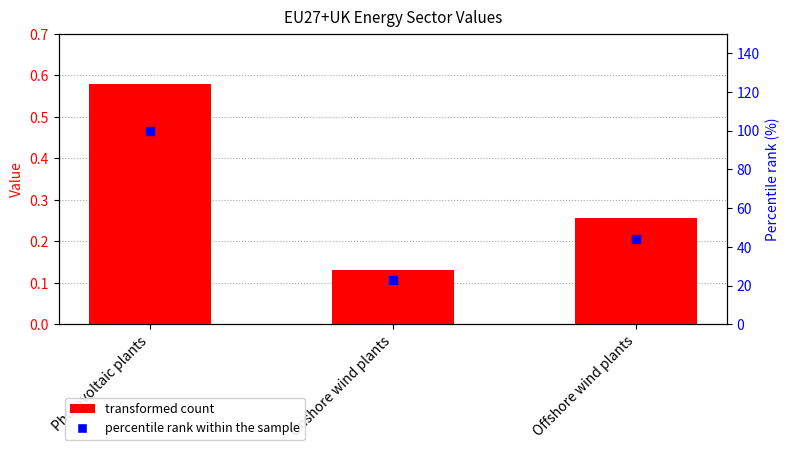

At which category is the sum across all series the highest?

Photovoltaic plants